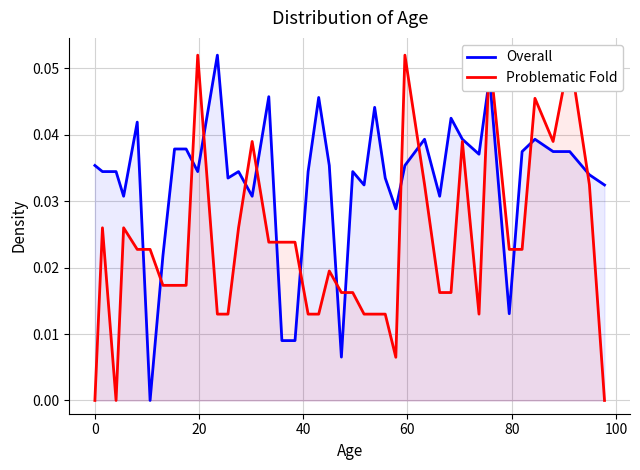

Which series ends up on top after the final intersection of Overall and Problematic Fold?

Overall